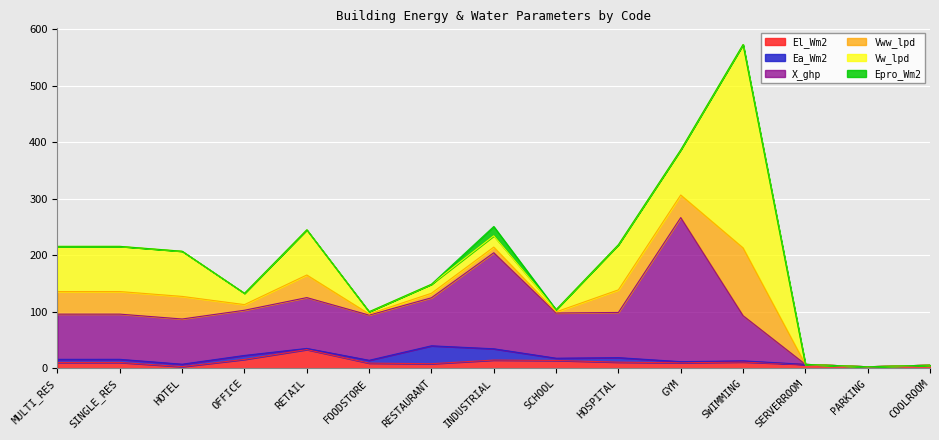

What is the sum of all Epro_Wm2 values?

16.5